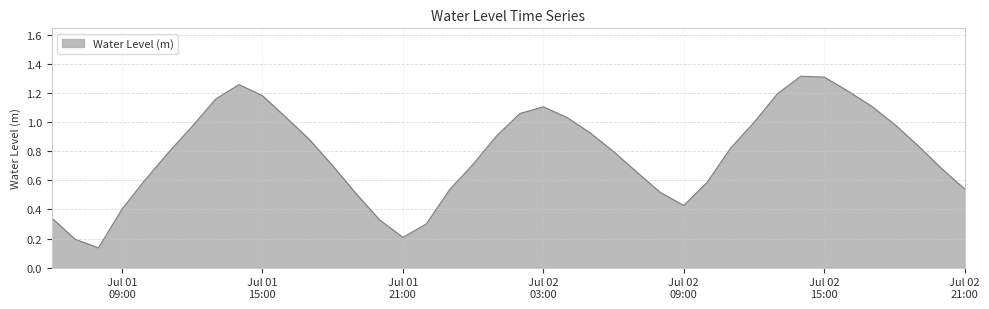

How many lines are shown in the chart?

1